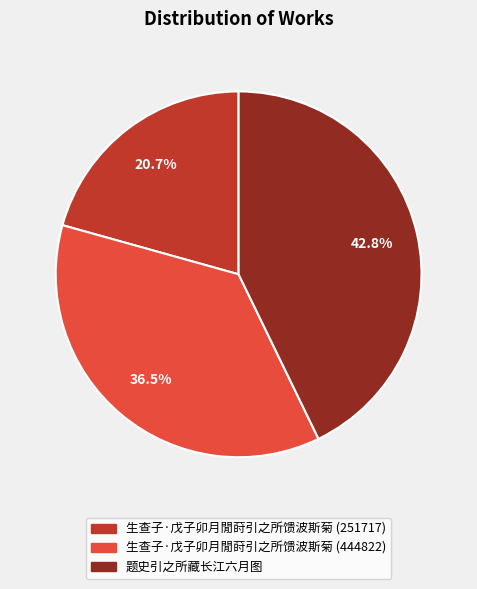

To the nearest percent, what is the difference between the 题史引之所藏长江六月图 and 生查子·戊子卯月閒莳引之所馈波斯菊 (251717) slice percentages?

22%